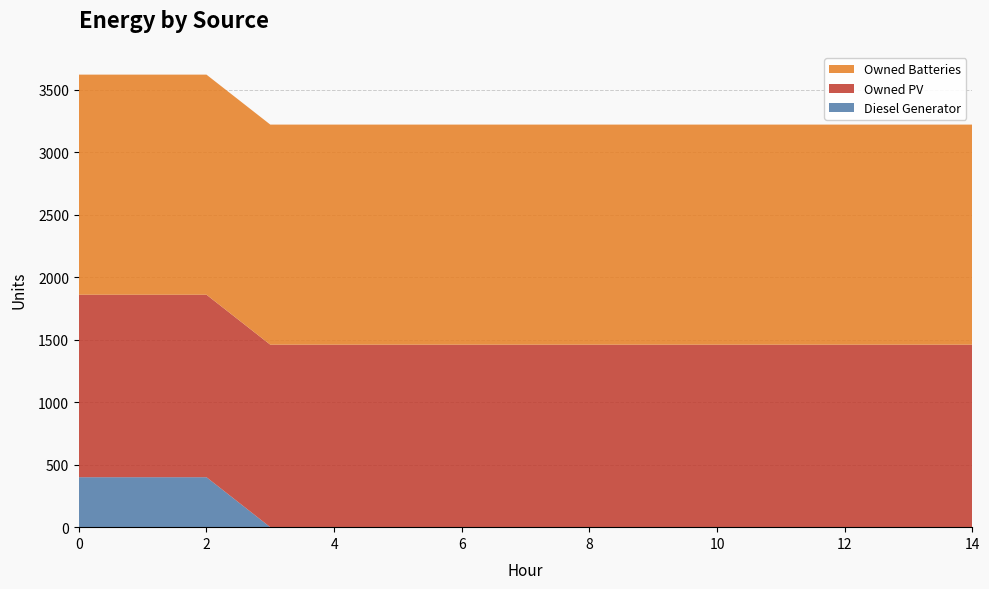

Reading left to right, what are all the values shown in this chart?

Diesel Generator: 0=400	1=400	2=400	3=0	4=0	5=0	6=0	7=0	8=0	9=0	10=0	11=0	12=0	13=0	14=0
Owned PV: 0=1461	1=1461	2=1461	3=1461	4=1461	5=1461	6=1461	7=1461	8=1461	9=1461	10=1461	11=1461	12=1461	13=1461	14=1461
Owned Batteries: 0=1762	1=1762	2=1762	3=1762	4=1762	5=1762	6=1762	7=1762	8=1762	9=1762	10=1762	11=1762	12=1762	13=1762	14=1762